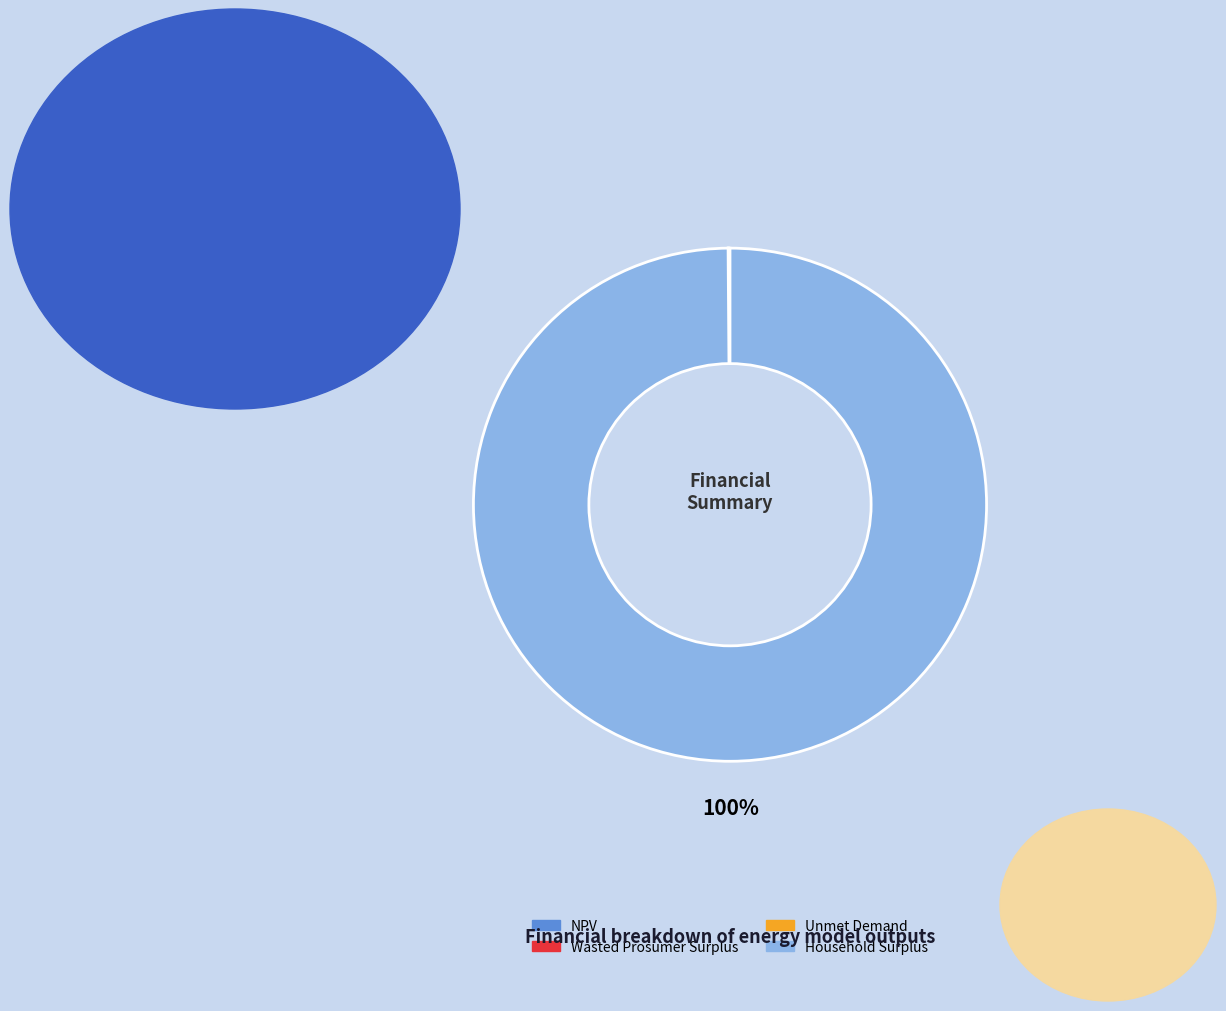

What is the largest slice in the pie chart?

Household Surplus